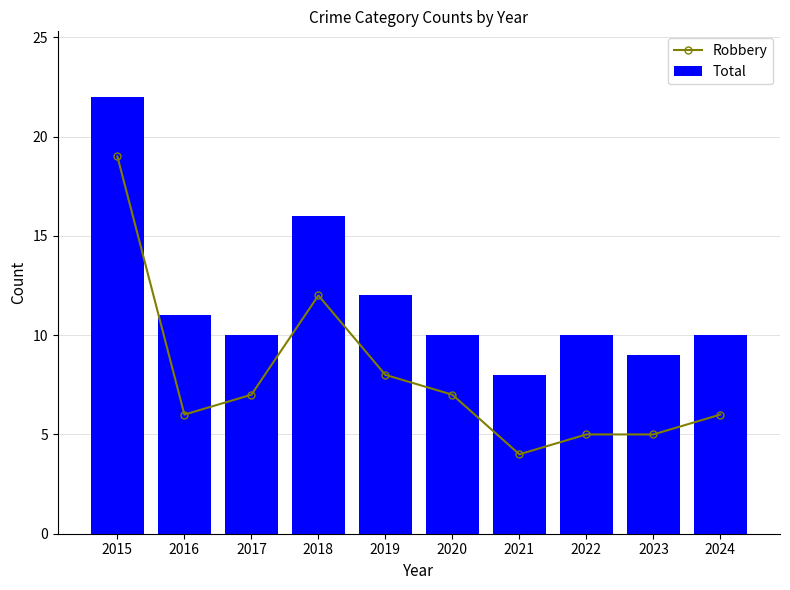

The value of Robbery at 2021 is 2. True or false?

False